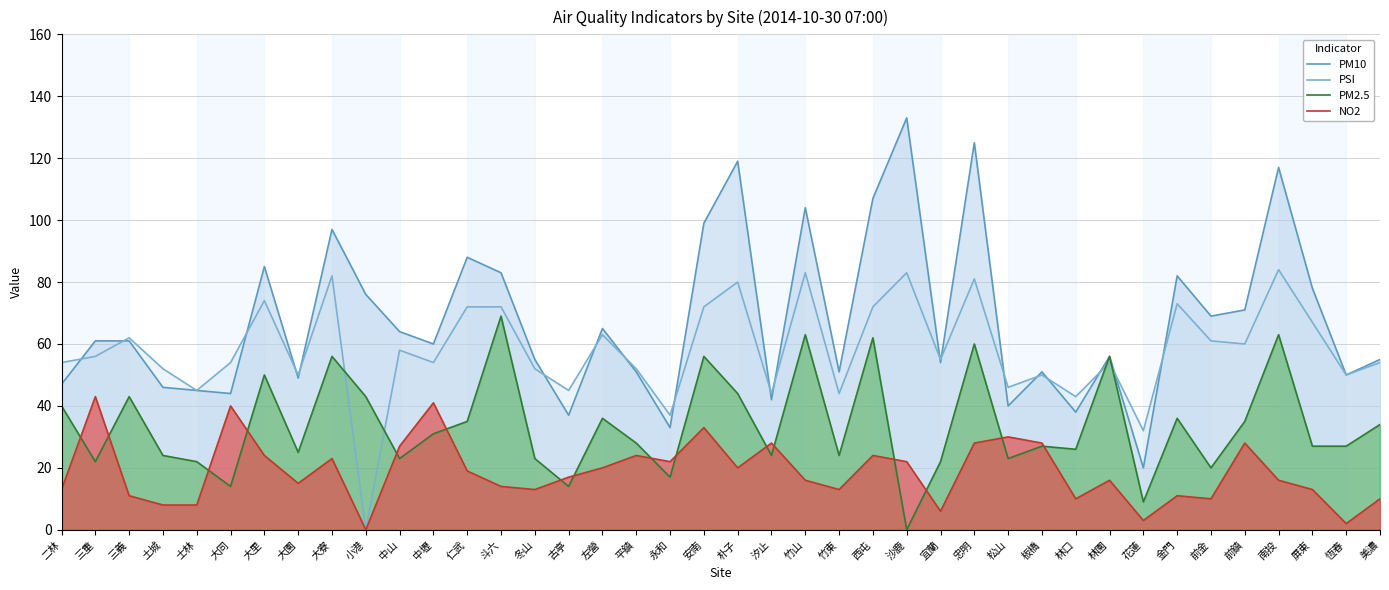

Which series has the largest total across all categories?

PM10